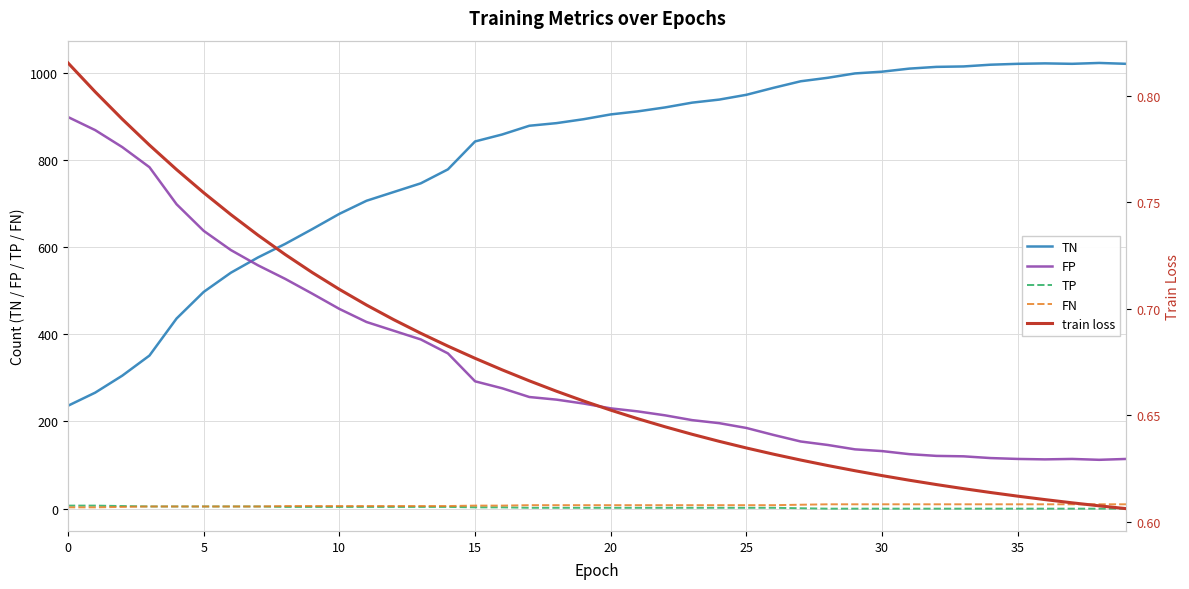

What is the highest value of the TN series?

1022